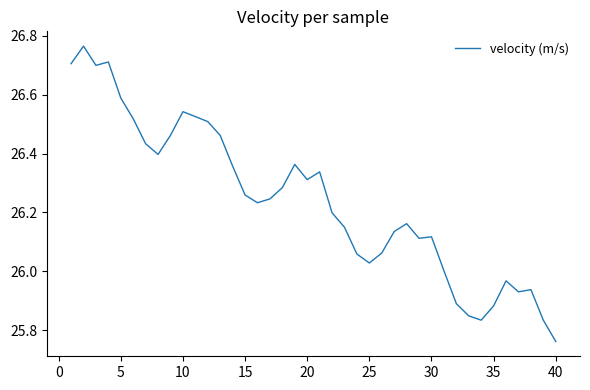

The value at 30 is 9.9. True or false?

False